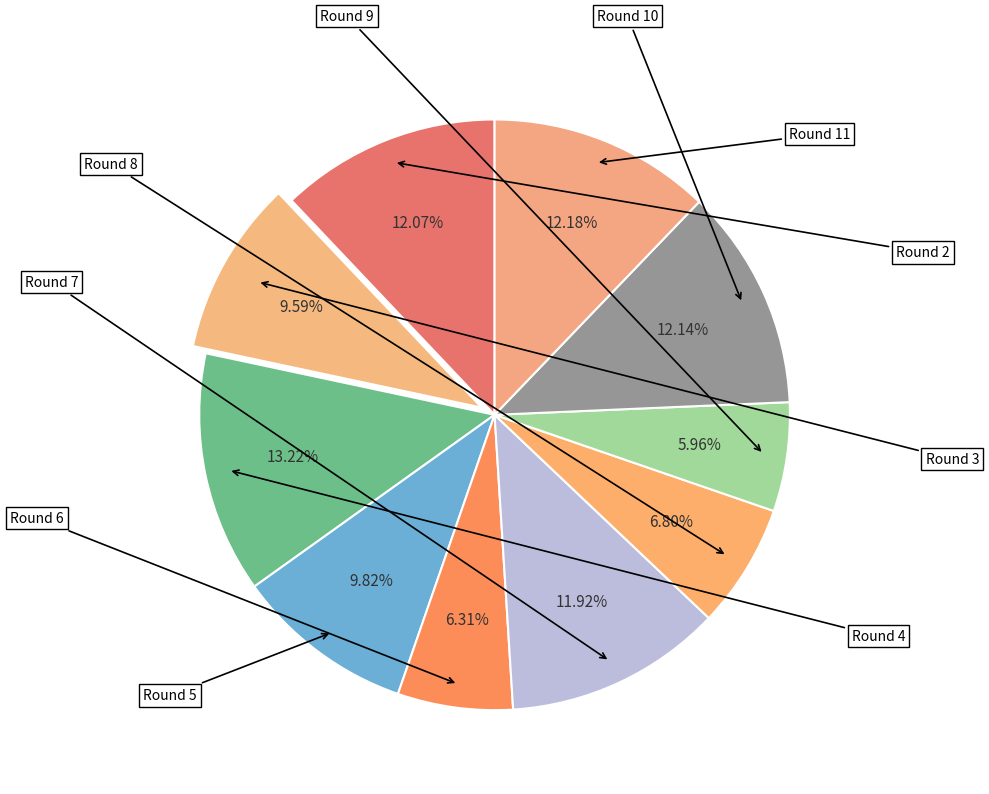

Rank the categories by value from highest to lowest.

Round 4, Round 11, Round 10, Round 2, Round 7, Round 5, Round 3, Round 8, Round 6, Round 9